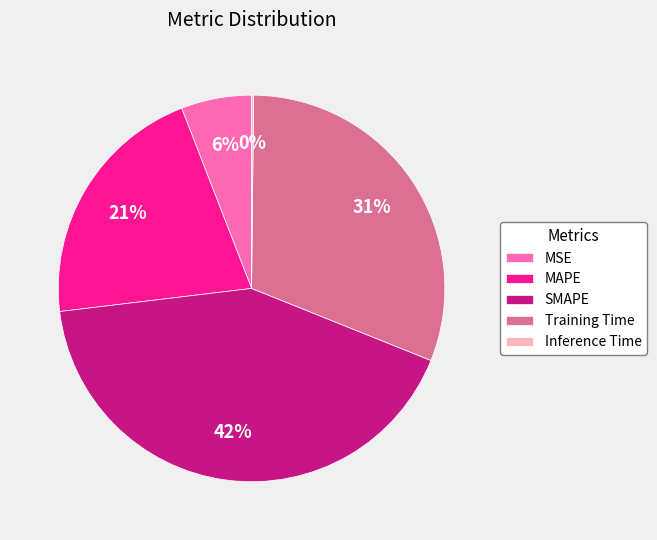

Is there any slice that represents more than half of the pie?

No